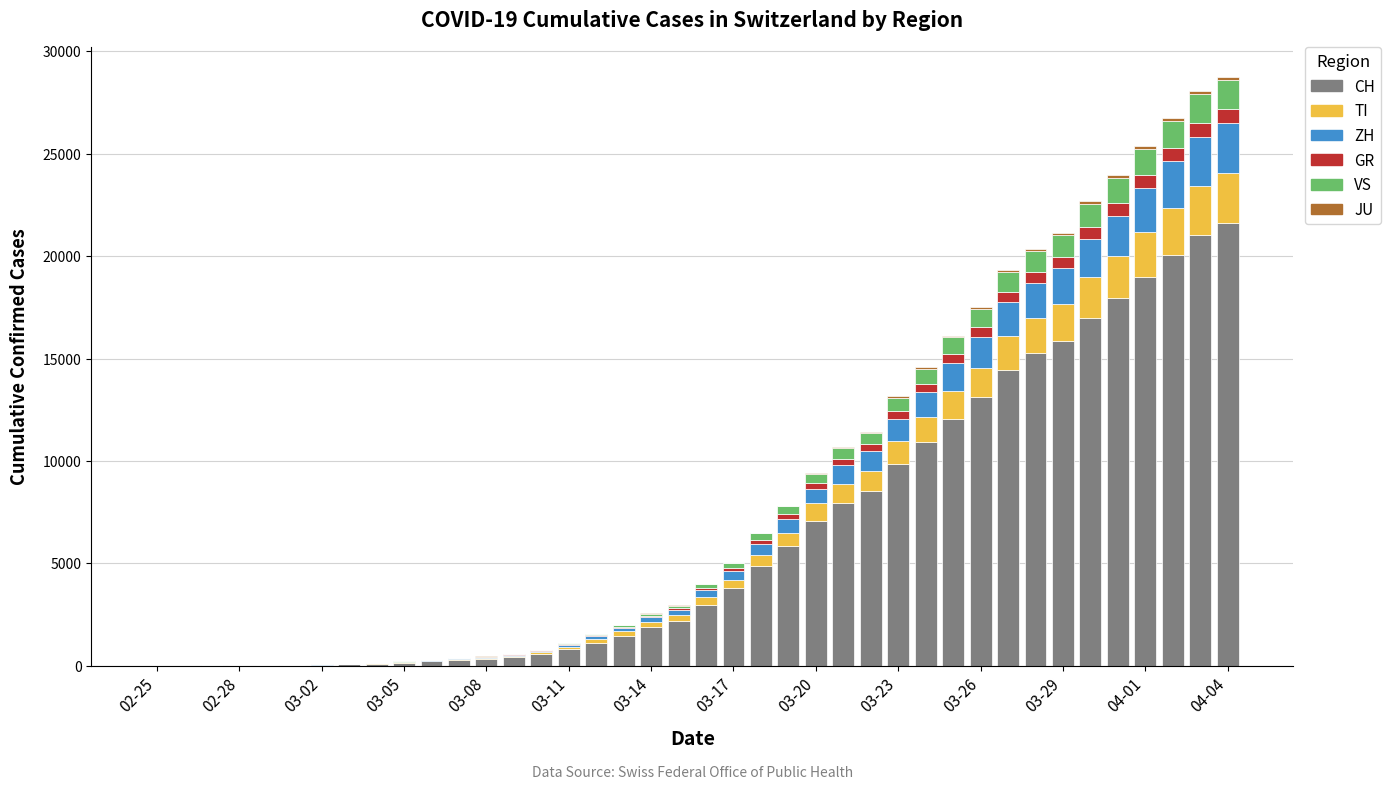

Which series has the largest range (max minus min)?

CH